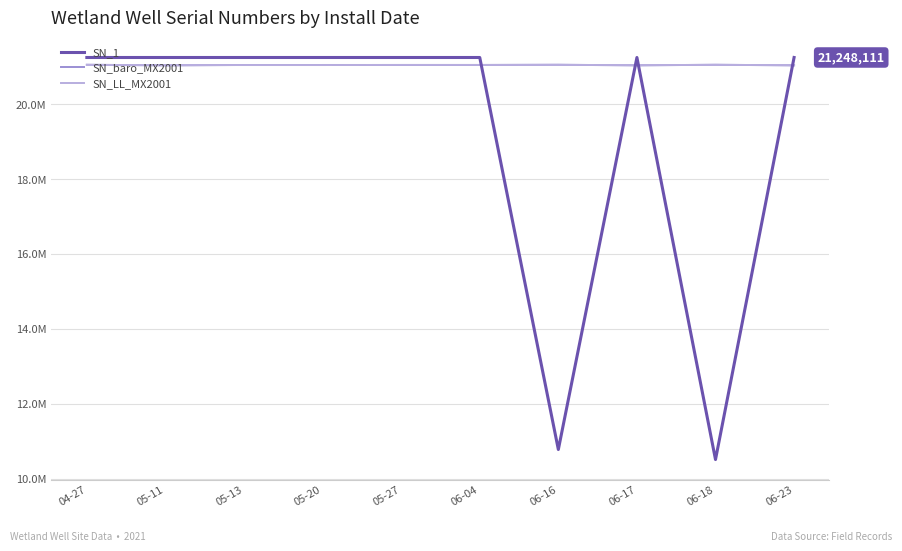

What are all the series names shown in the legend?

SN_1, SN_baro_MX2001, SN_LL_MX2001